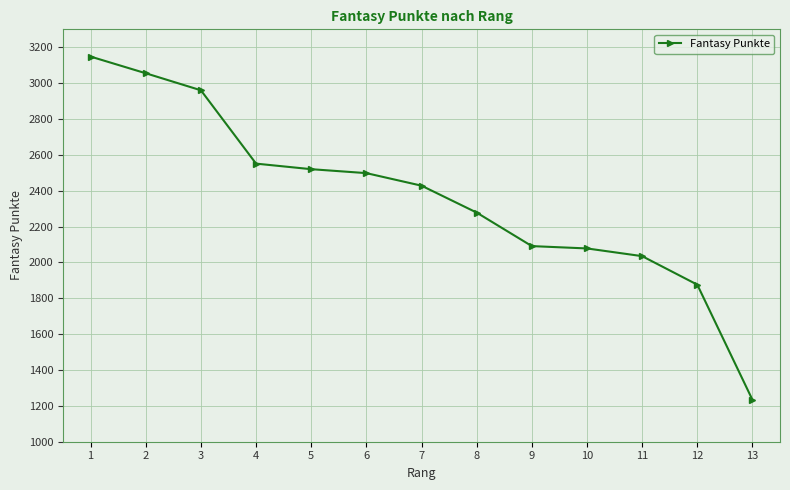

Is this an area chart (filled region under the line)?

No